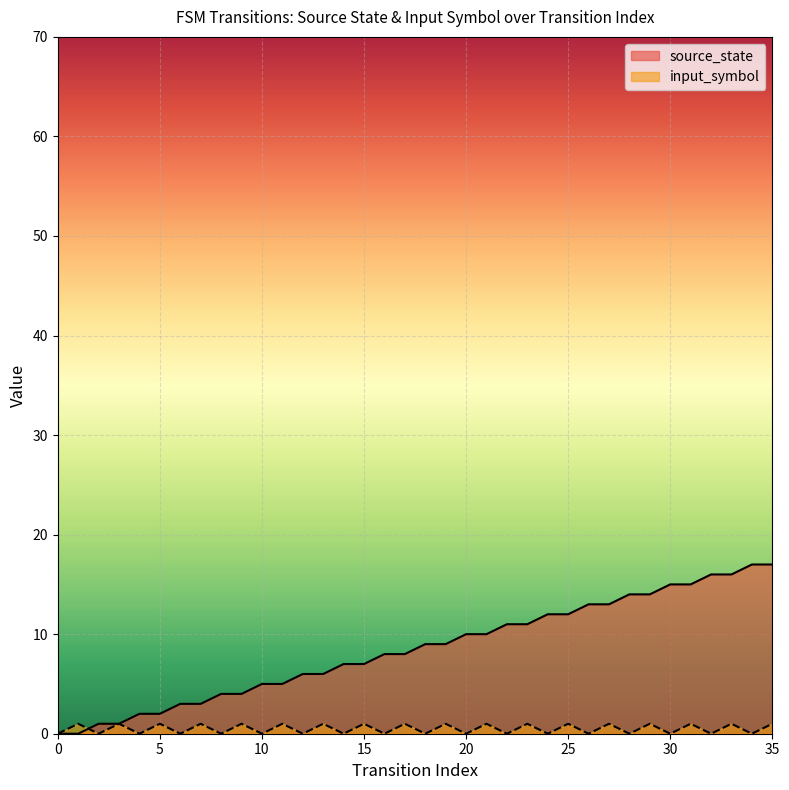

Reading left to right, transcribe all the data shown in this chart.

source_state: 0=0	1=0	2=1	3=1	4=2	5=2	6=3	7=3	8=4	9=4	10=5	11=5	12=6	13=6	14=7	15=7	16=8	17=8	18=9	19=9	20=10	21=10	22=11	23=11	24=12	25=12	26=13	27=13	28=14	29=14	30=15	31=15	32=16	33=16	34=17	35=17
input_symbol: 0=0	1=1	2=0	3=1	4=0	5=1	6=0	7=1	8=0	9=1	10=0	11=1	12=0	13=1	14=0	15=1	16=0	17=1	18=0	19=1	20=0	21=1	22=0	23=1	24=0	25=1	26=0	27=1	28=0	29=1	30=0	31=1	32=0	33=1	34=0	35=1